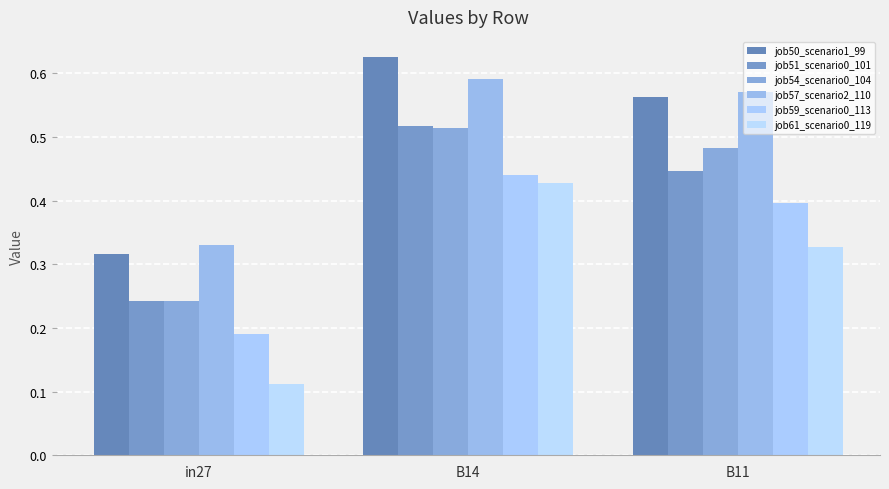

Count the job51_scenario0_101 values in the range 0 to 1.

3